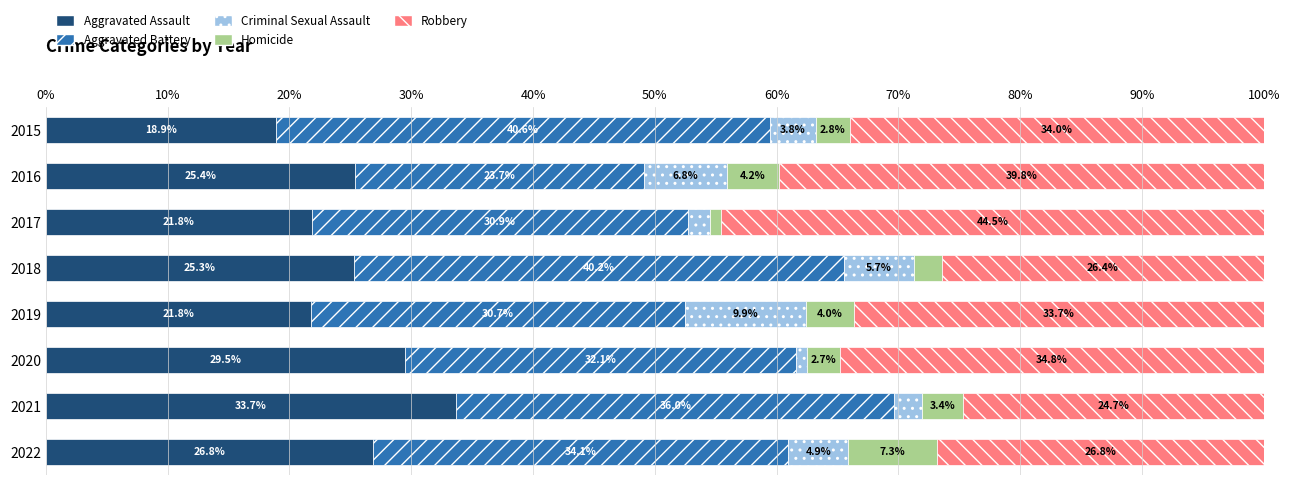

What is the difference between the maximum and minimum values in the Aggravated Assault series?

14.8